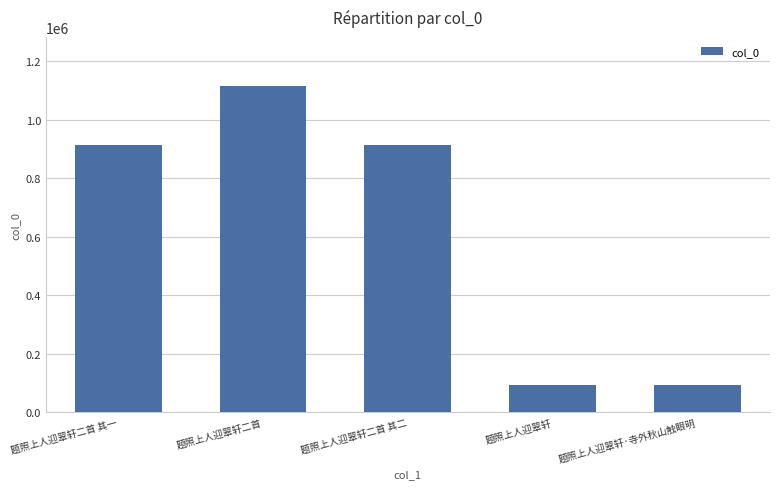

What is the change in value from 题照上人迎翠轩二首 其一 to 题照上人迎翠轩二首?

+201429